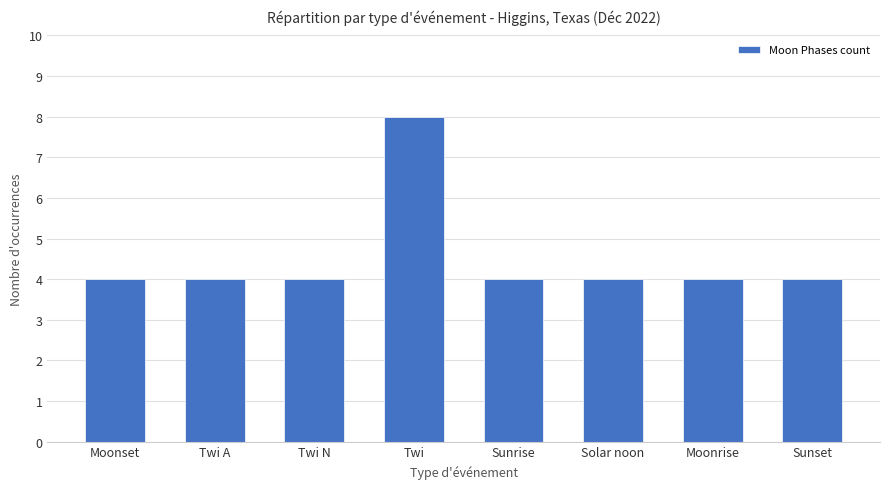

True or false: the data shows 8 at Twi.

True